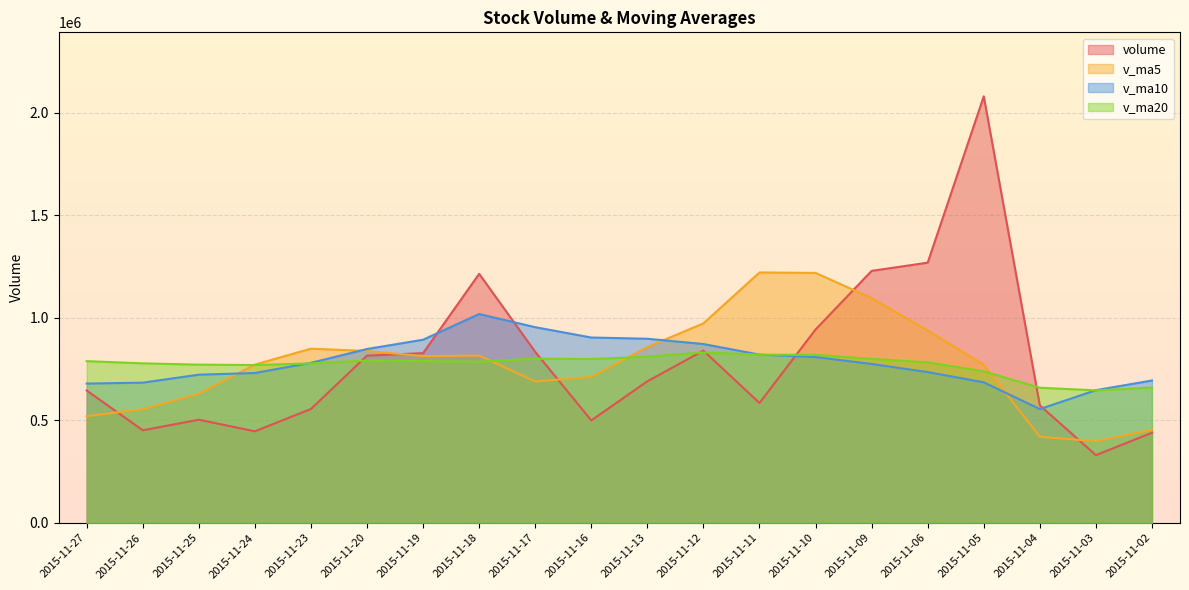

What is the difference between the second highest and second lowest values in the v_ma5 series?

798552.8